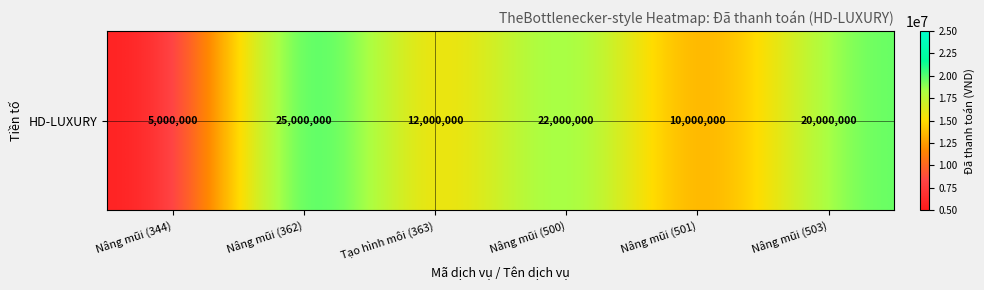

Which category has the highest value across all series?

Nâng mũi (362)